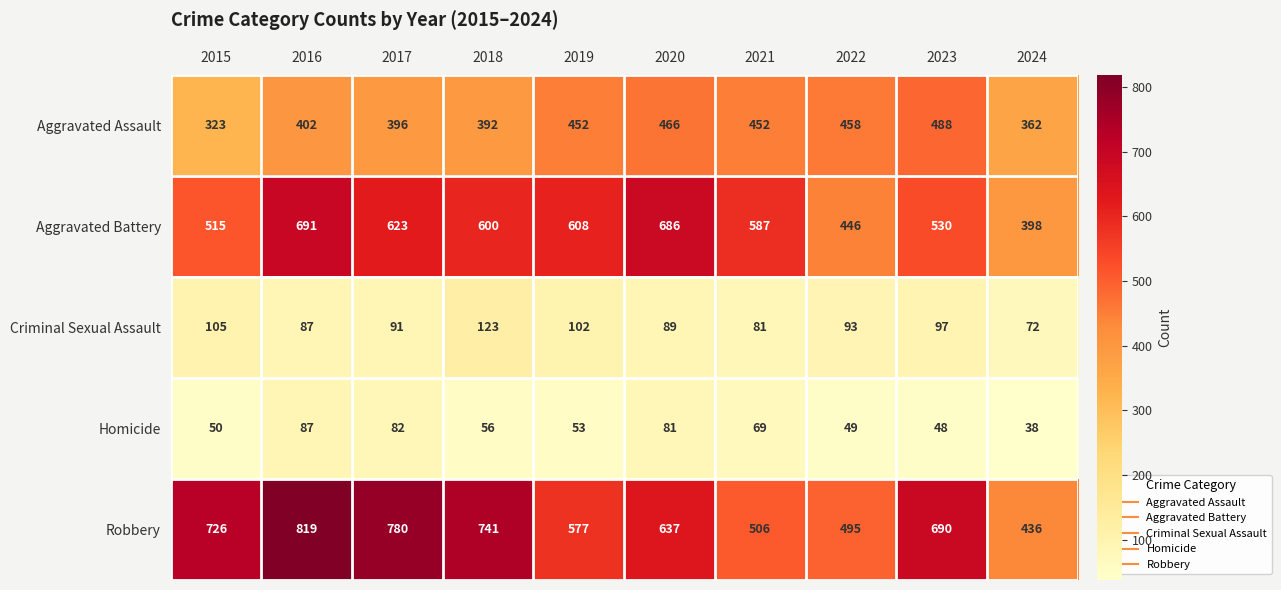

List the labels in order of Criminal Sexual Assault value, smallest first.

2024, 2021, 2016, 2020, 2017, 2022, 2023, 2019, 2015, 2018